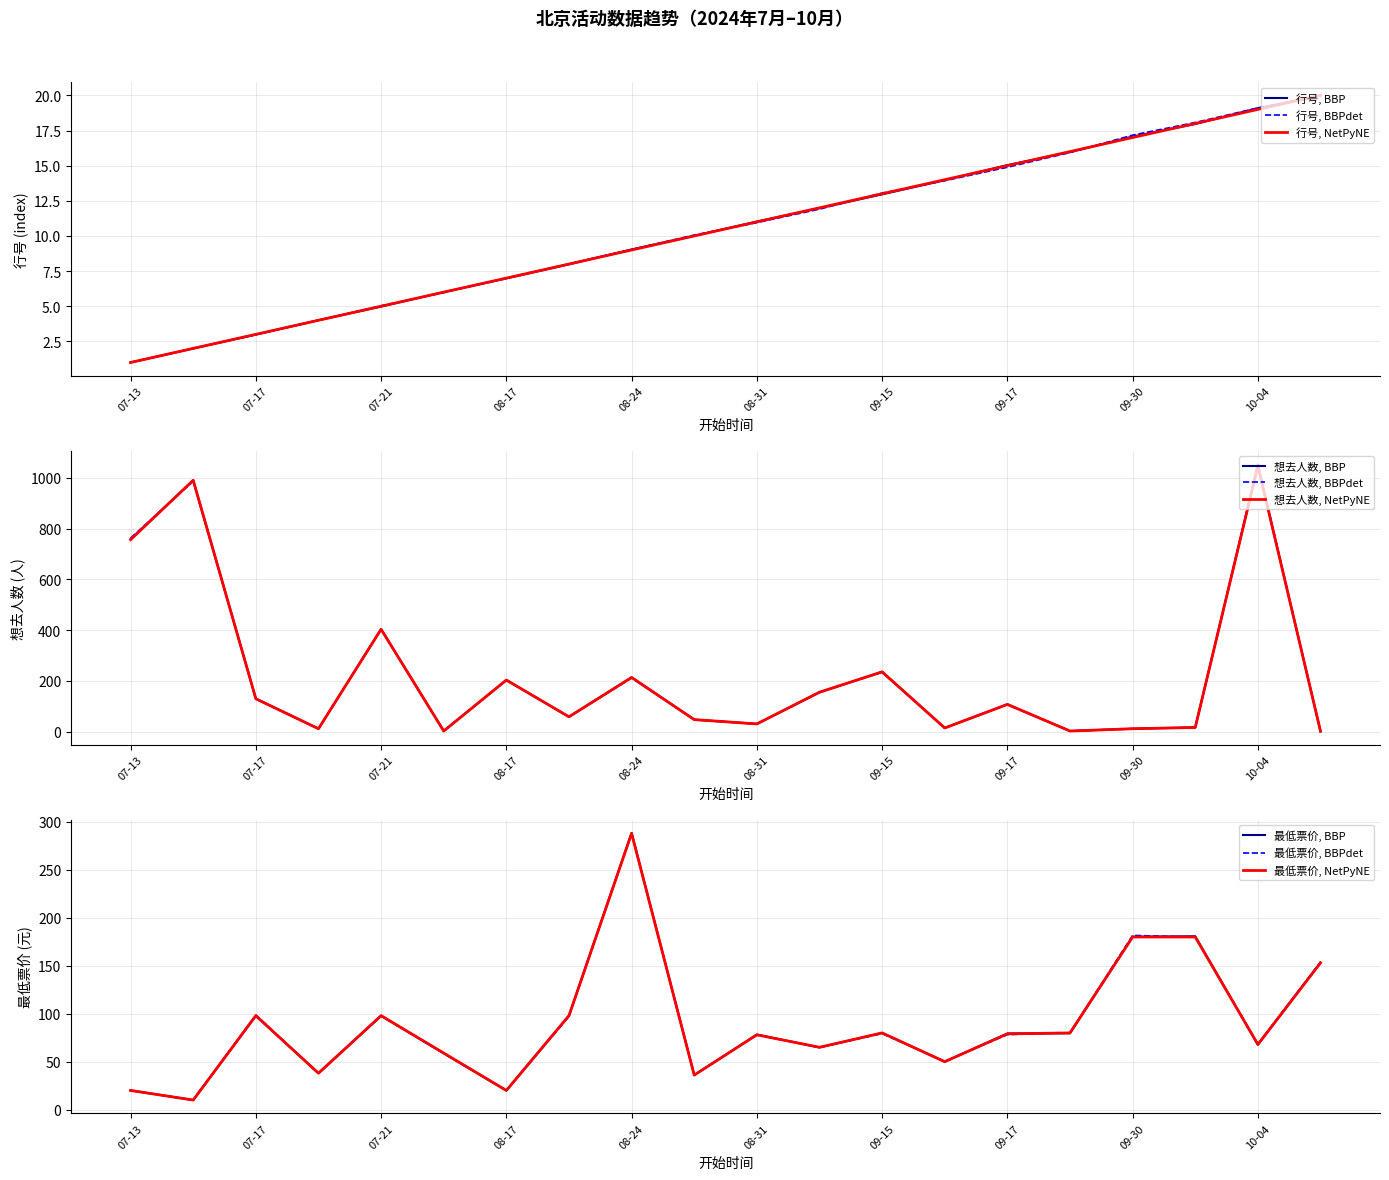

What is the total value across all series at 2024-09-30?

208